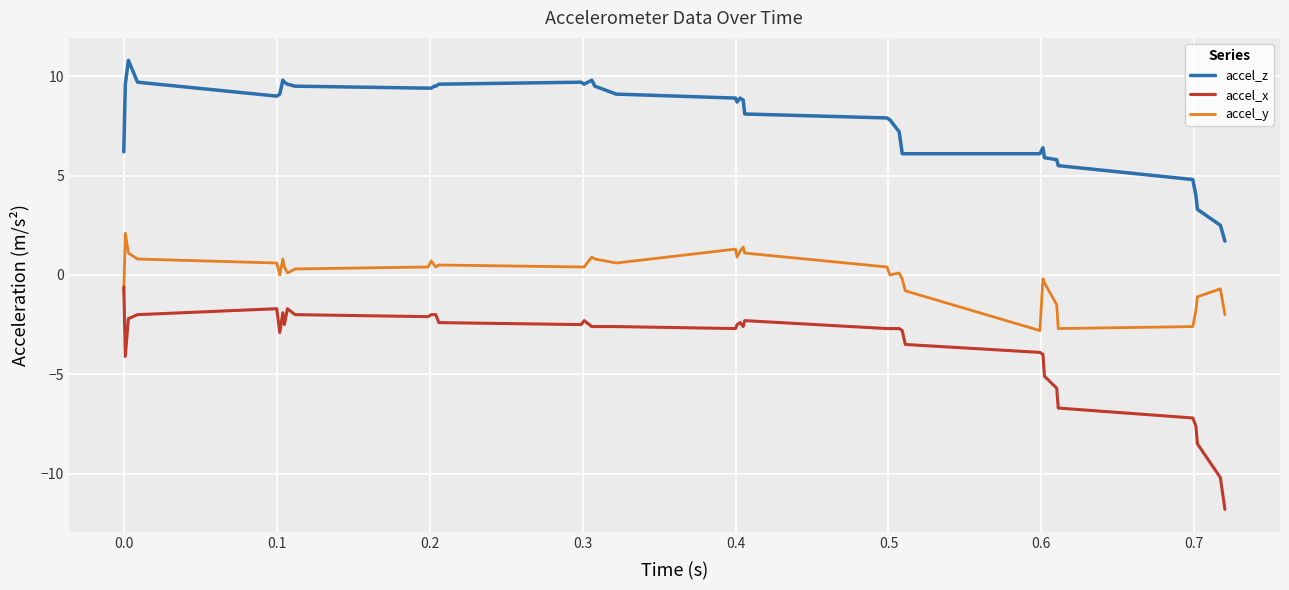

How many categories are shown in the chart?

40